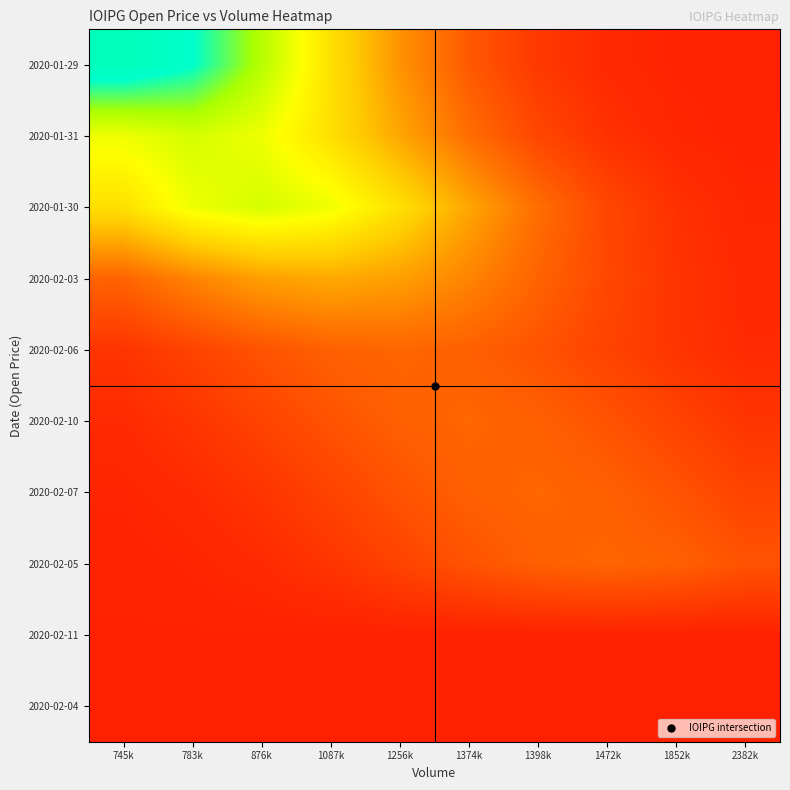

Reading left to right, list all the values displayed in this chart.

2020-01-29: 745k=1.2	783k=1.2	876k=1.2	1087k=1.2	1256k=1.2	1374k=1.1	1398k=1.1	1472k=1.1	1852k=1.1	2382k=1.1
2020-01-31: 745k=1.2	783k=1.2	876k=1.2	1087k=1.2	1256k=1.2	1374k=1.2	1398k=1.1	1472k=1.1	1852k=1.1	2382k=1.1
2020-01-30: 745k=1.2	783k=1.2	876k=1.2	1087k=1.2	1256k=1.2	1374k=1.2	1398k=1.2	1472k=1.1	1852k=1.1	2382k=1.1
2020-02-03: 745k=1.1	783k=1.2	876k=1.2	1087k=1.2	1256k=1.2	1374k=1.2	1398k=1.1	1472k=1.1	1852k=1.1	2382k=1.1
2020-02-06: 745k=1.1	783k=1.1	876k=1.1	1087k=1.1	1256k=1.1	1374k=1.1	1398k=1.1	1472k=1.1	1852k=1.1	2382k=1.1
2020-02-10: 745k=1.1	783k=1.1	876k=1.1	1087k=1.1	1256k=1.1	1374k=1.1	1398k=1.1	1472k=1.1	1852k=1.1	2382k=1.1
2020-02-07: 745k=1.1	783k=1.1	876k=1.1	1087k=1.1	1256k=1.1	1374k=1.1	1398k=1.1	1472k=1.1	1852k=1.1	2382k=1.1
2020-02-05: 745k=1.1	783k=1.1	876k=1.1	1087k=1.1	1256k=1.1	1374k=1.1	1398k=1.1	1472k=1.1	1852k=1.1	2382k=1.1
2020-02-11: 745k=1.1	783k=1.1	876k=1.1	1087k=1.1	1256k=1.1	1374k=1.1	1398k=1.1	1472k=1.1	1852k=1.1	2382k=1.1
2020-02-04: 745k=1.1	783k=1.1	876k=1.1	1087k=1.1	1256k=1.1	1374k=1.1	1398k=1.1	1472k=1.1	1852k=1.1	2382k=1.1